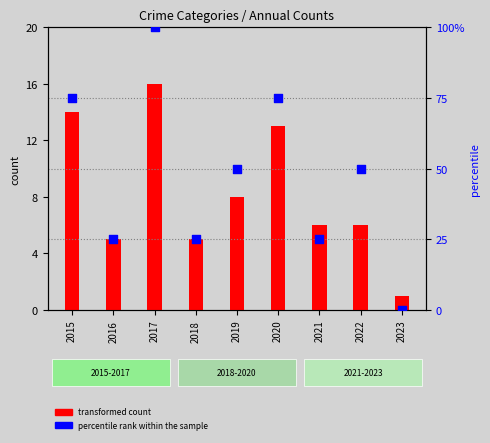

Is the value of percentile rank within the sample at 2015 greater than the value of transformed count at 2020?

Yes